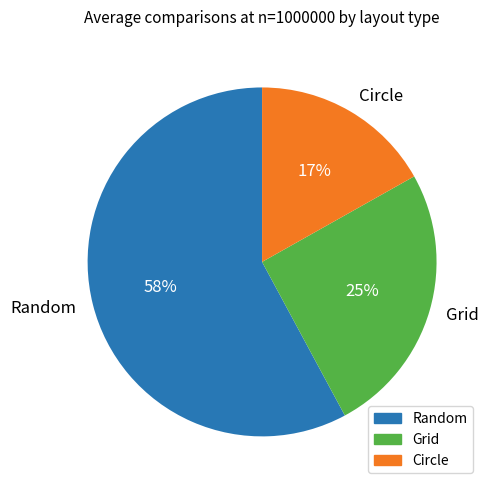

How many slices are in this pie chart?

3